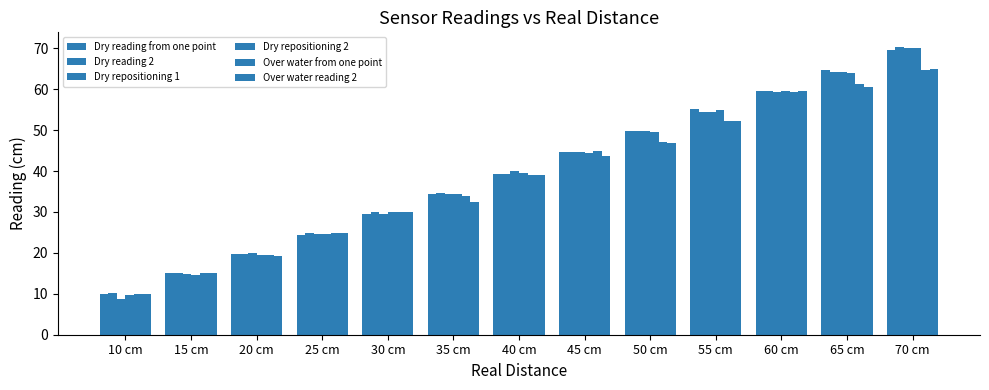

Count the number of data series in this chart.

6